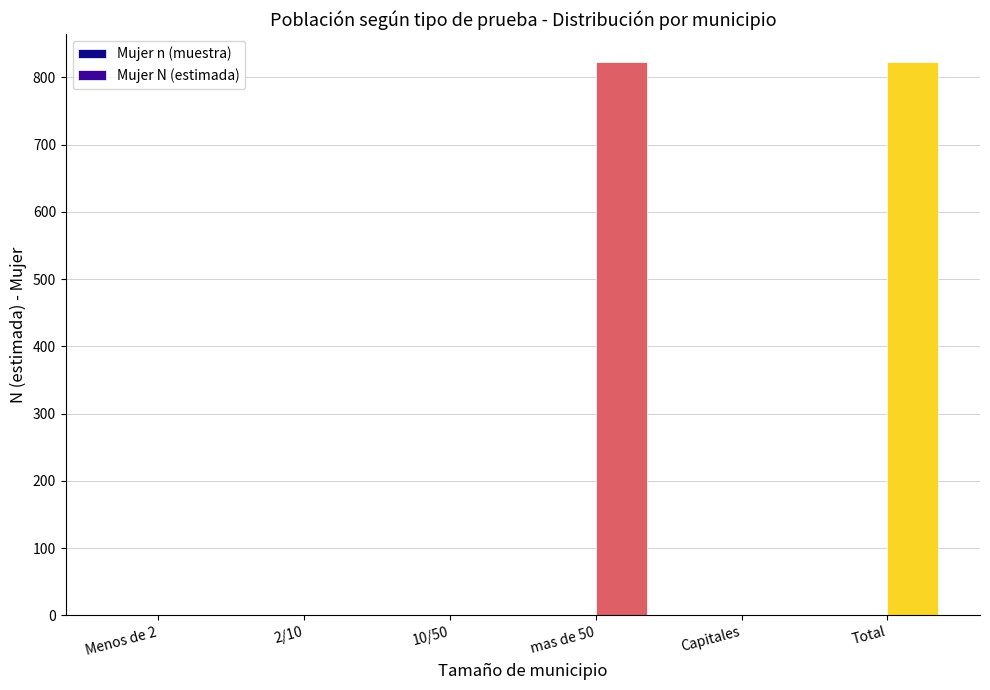

Which series has the largest range (max minus min)?

Mujer N (estimada)